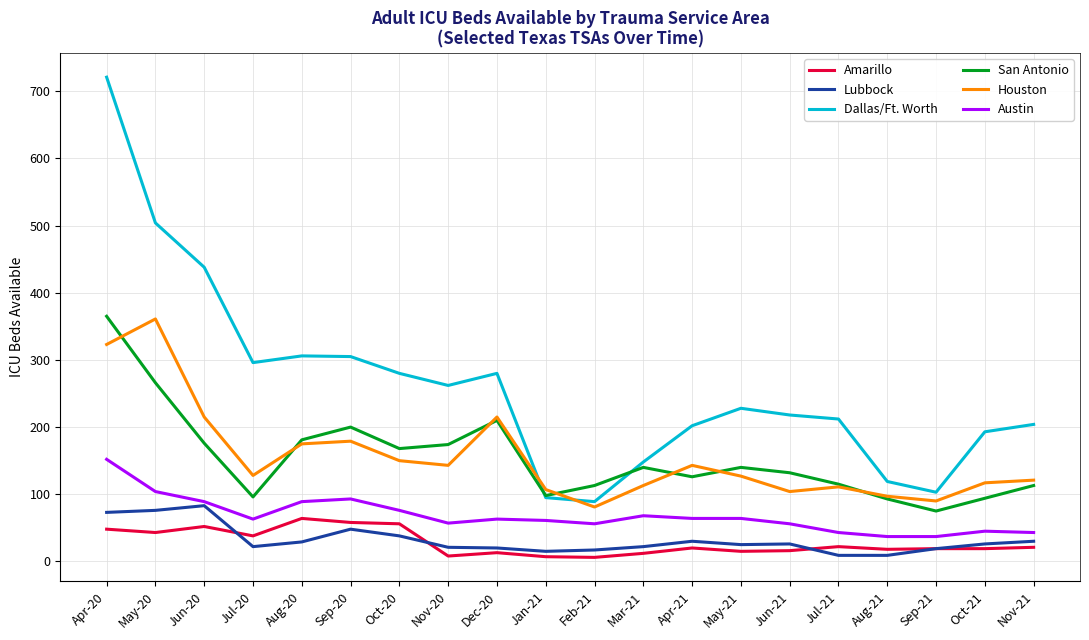

What is the sum of the Dallas/Ft. Worth values at Jan-21 and Oct-21?

288